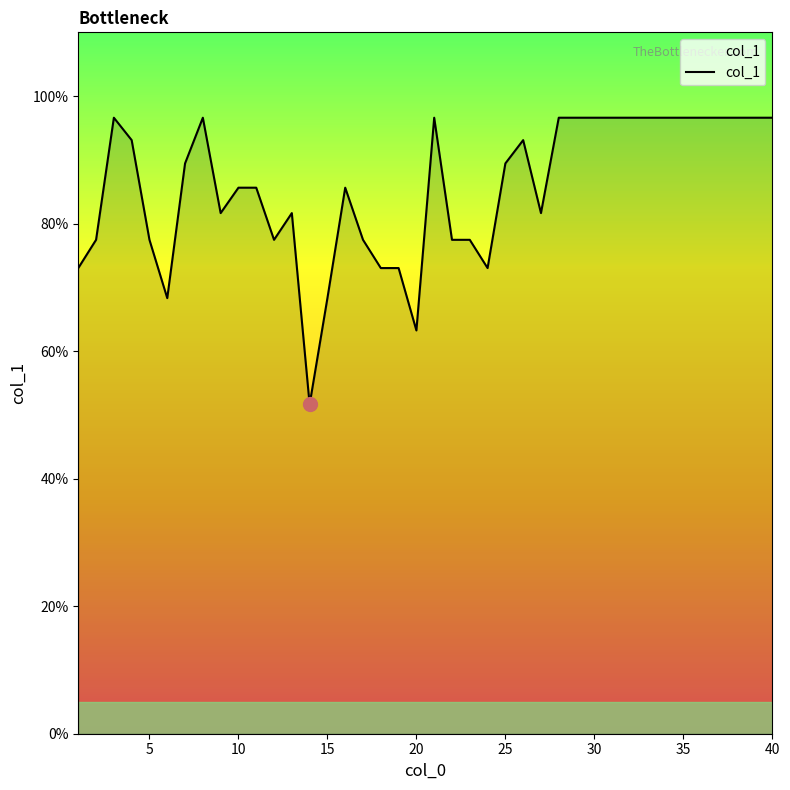

What is the greatest value displayed?

96.6